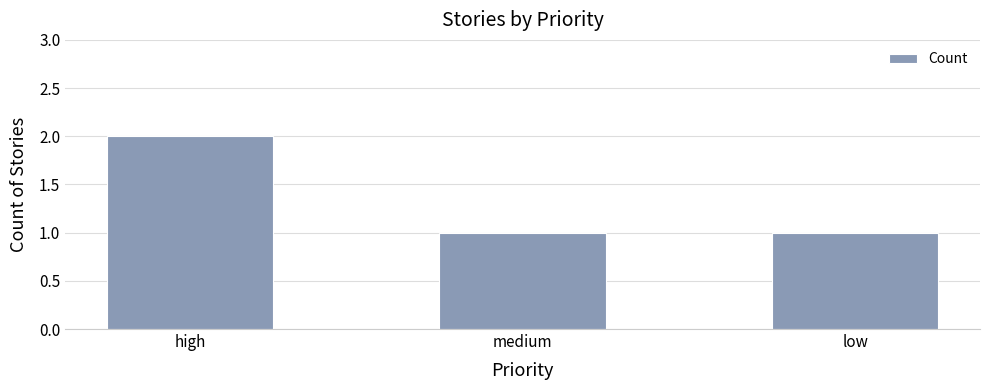

What is the label of the 2nd bar from the right?

medium